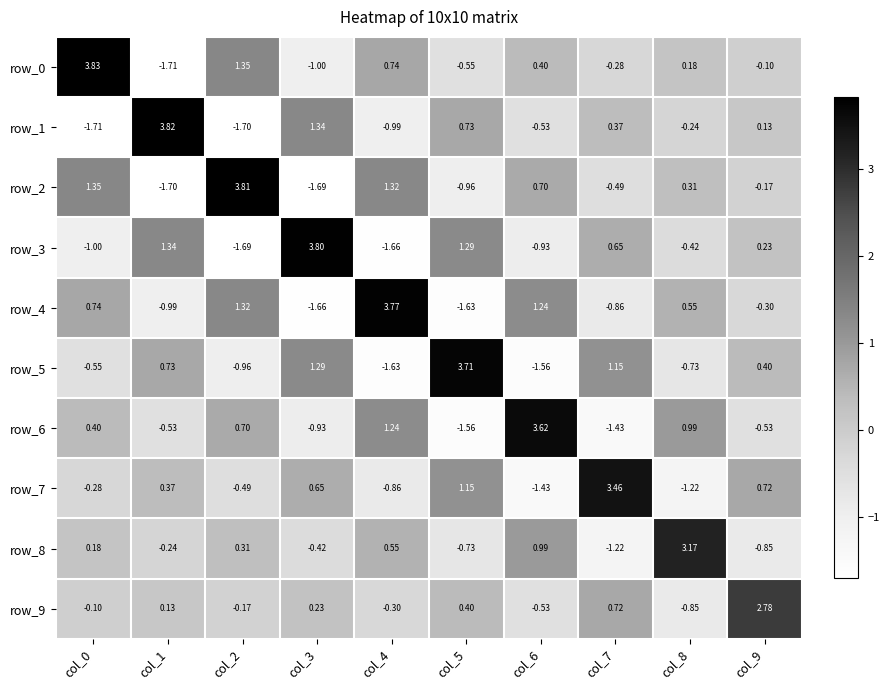

Which series has the widest spread of values?

row_0